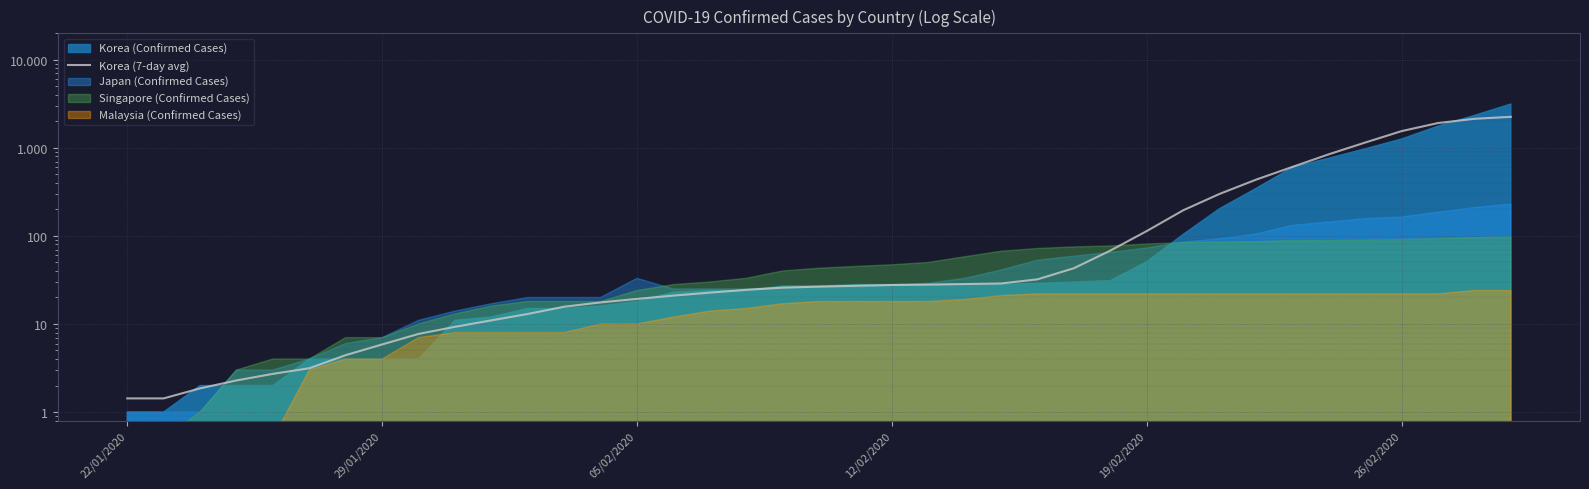

The chart shows a value of 2.0 at 29/01/2020. True or false?

False